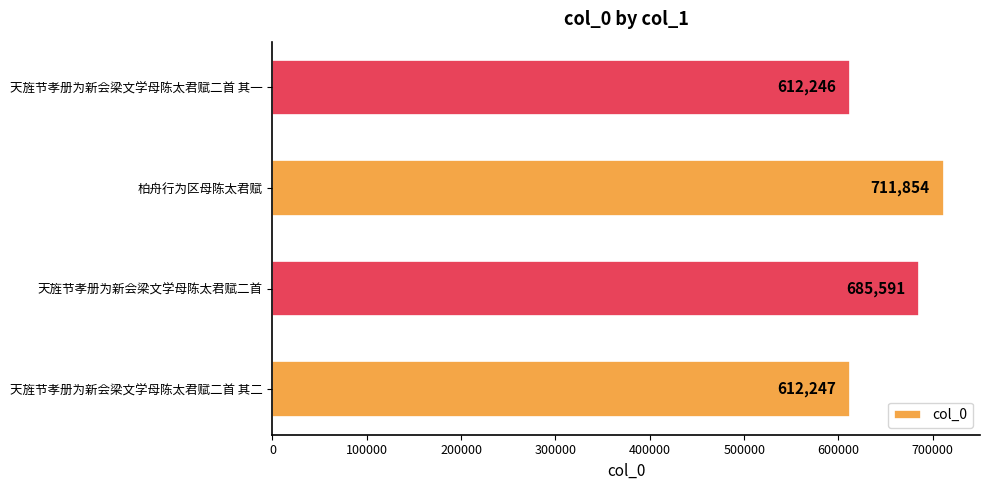

Rank the categories by value from highest to lowest.

柏舟行为区母陈太君赋, 天旌节孝册为新会梁文学母陈太君赋二首, 天旌节孝册为新会梁文学母陈太君赋二首 其二, 天旌节孝册为新会梁文学母陈太君赋二首 其一